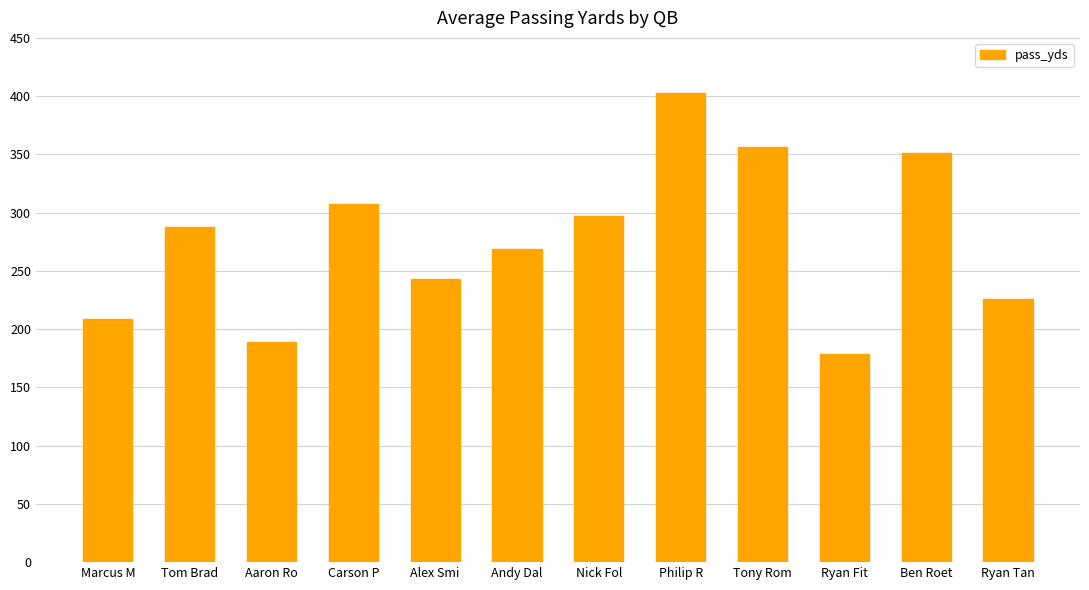

Reading left to right, extract all data points from this chart.

Marcus M=209	Tom Brad=288	Aaron Ro=189	Carson P=307	Alex Smi=243	Andy Dal=269	Nick Fol=297	Philip R=403	Tony Rom=356	Ryan Fit=179	Ben Roet=351	Ryan Tan=226